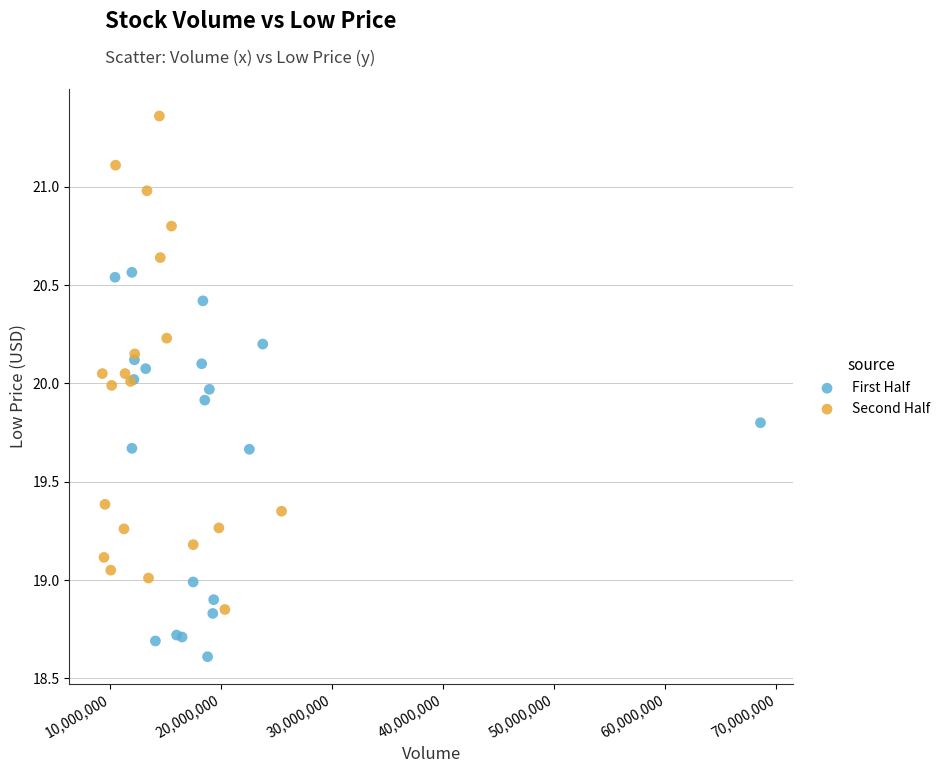

Which series contains the lowest Y value?

First Half